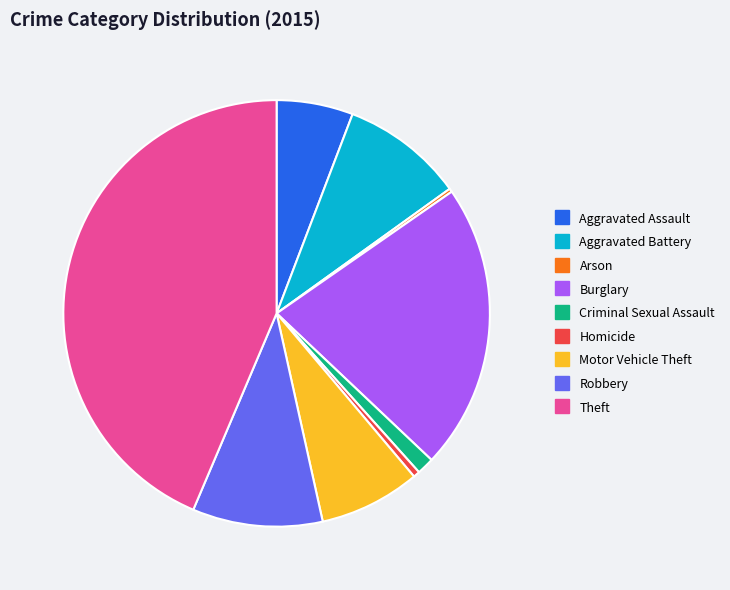

Which has a higher value, Homicide or Theft?

Theft